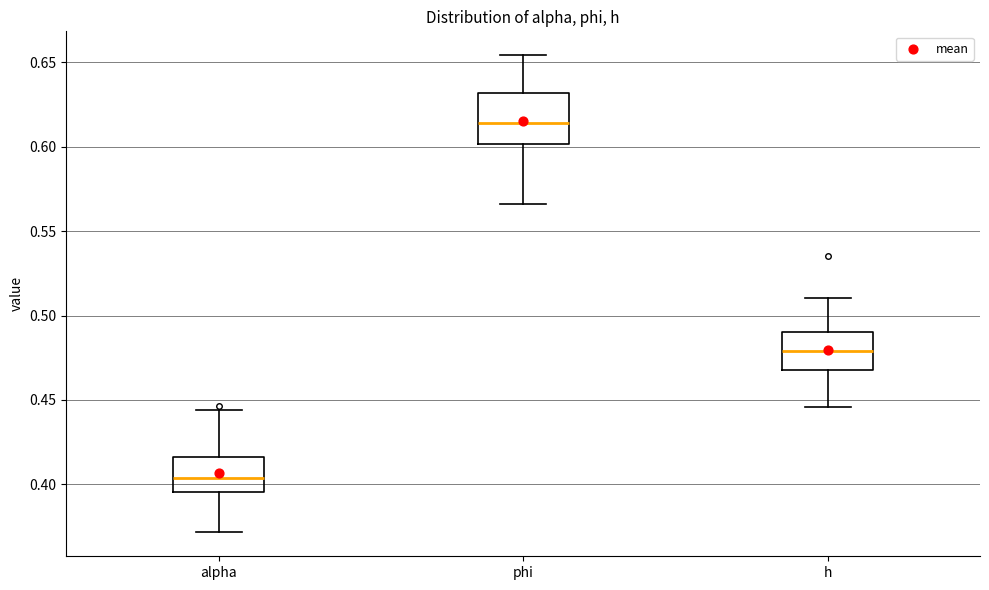

Which box's median line is the highest?

phi